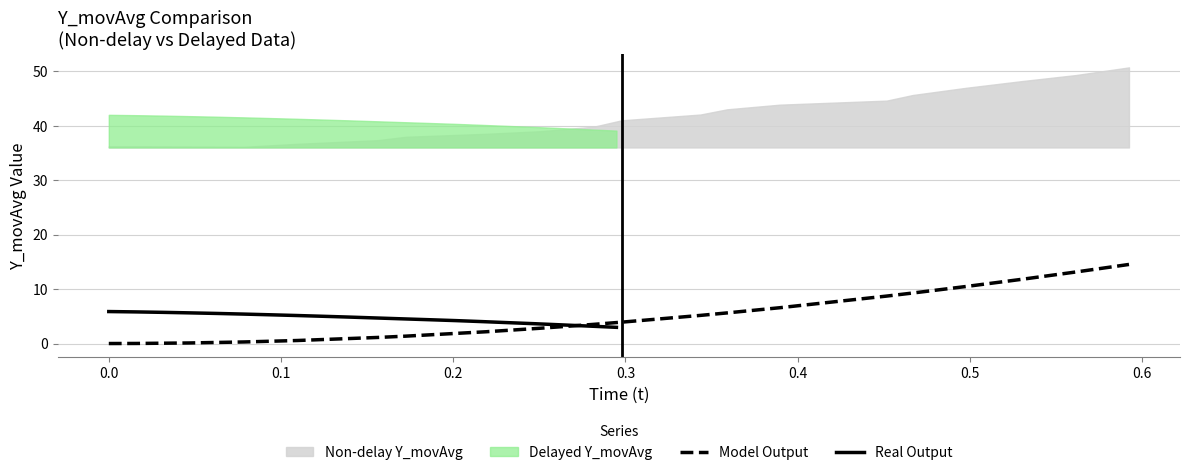

What is the highest value of the Model Output series?

14.5